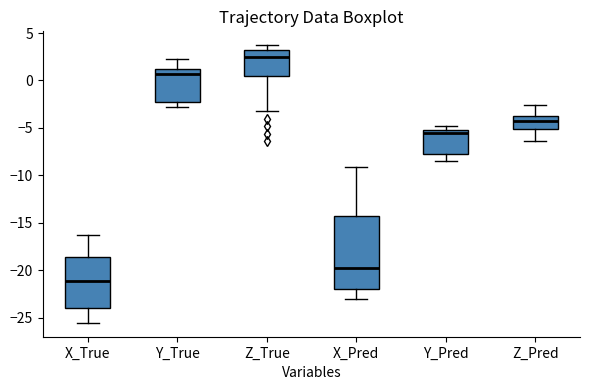

Where is the lower edge of the box for X_Pred on the y-axis? The values are not printed on the chart, so give them approximately, as read against the axis.

-22.0